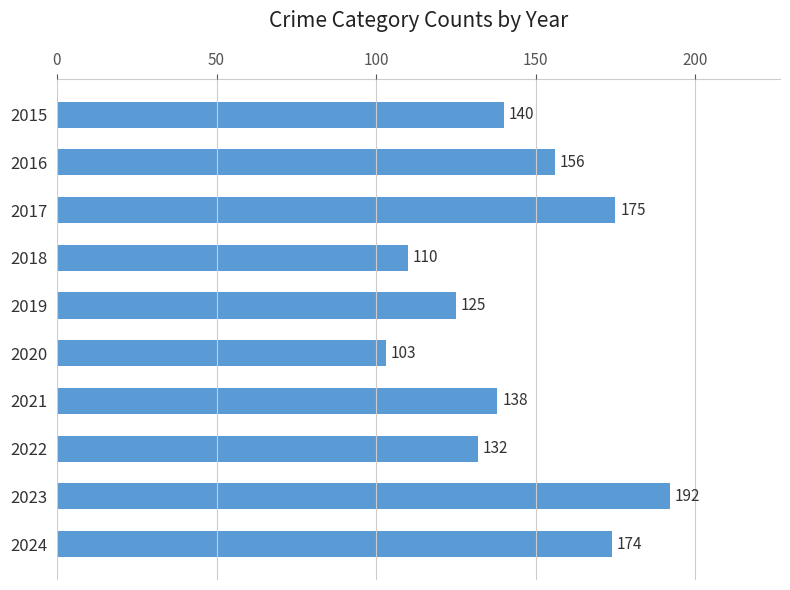

Which has a higher value, 2019 or 2015?

2015